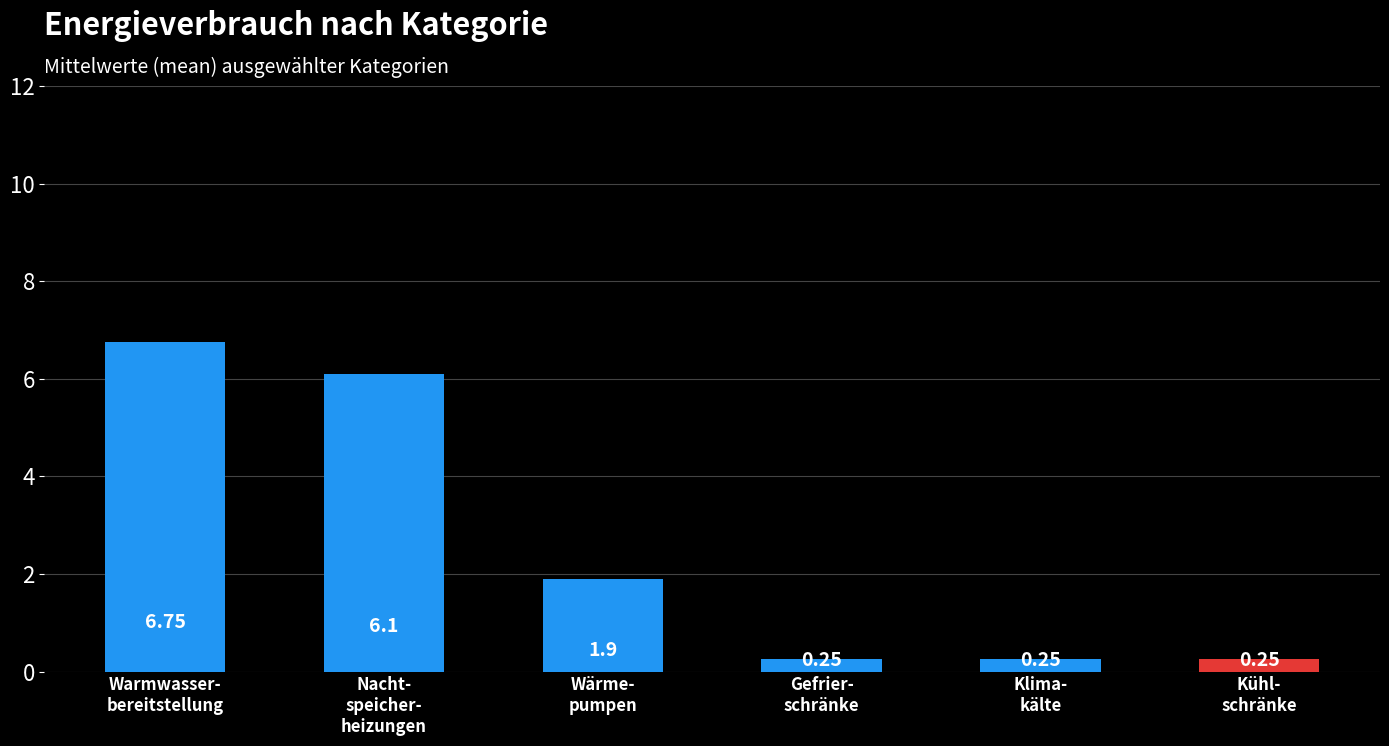

What is the average value?

2.6